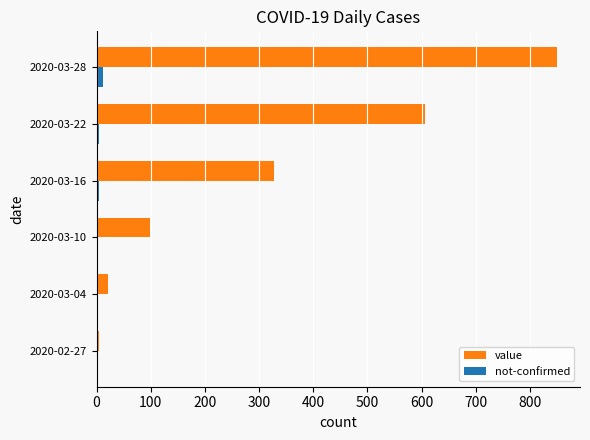

What is the average value of the not-confirmed series?

4